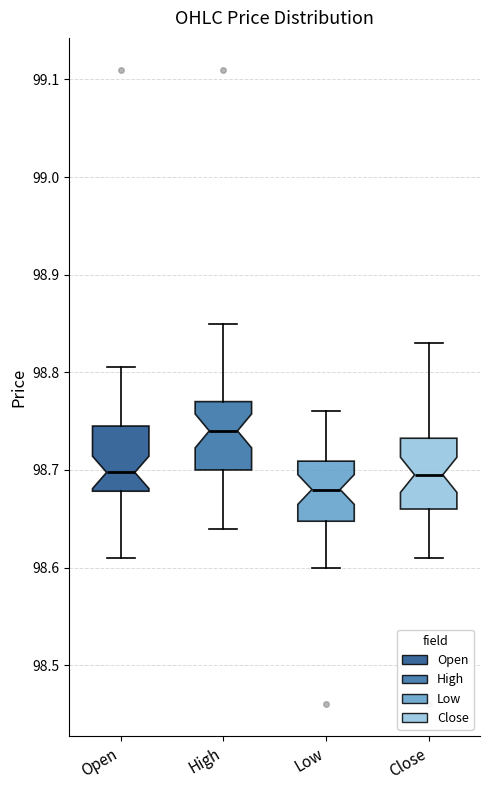

Which box's median line is the lowest?

Low